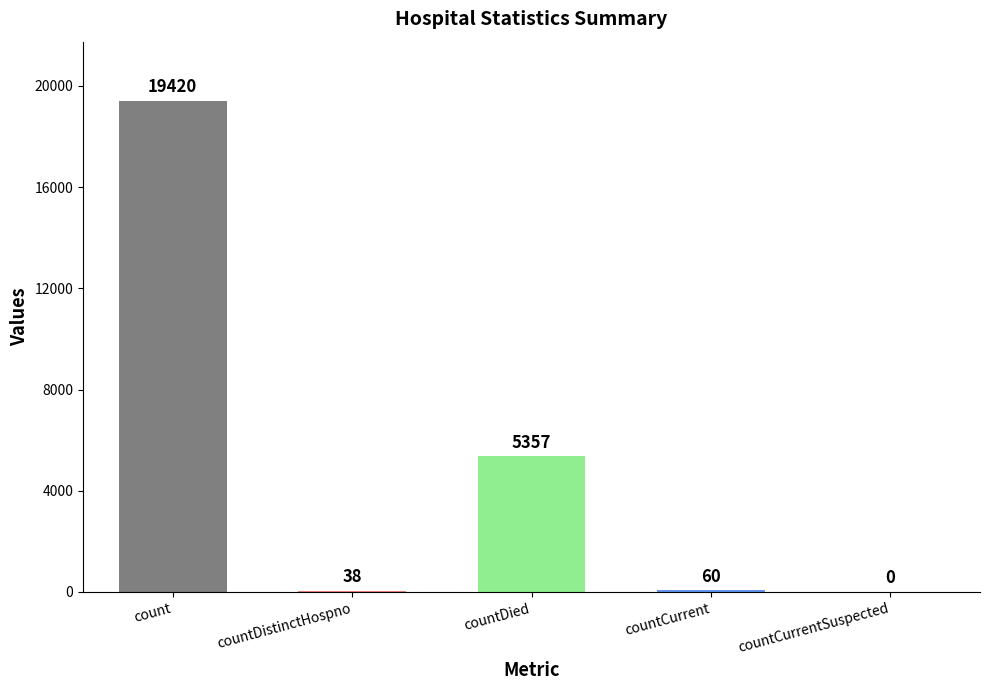

What is the sum of all values?

24875